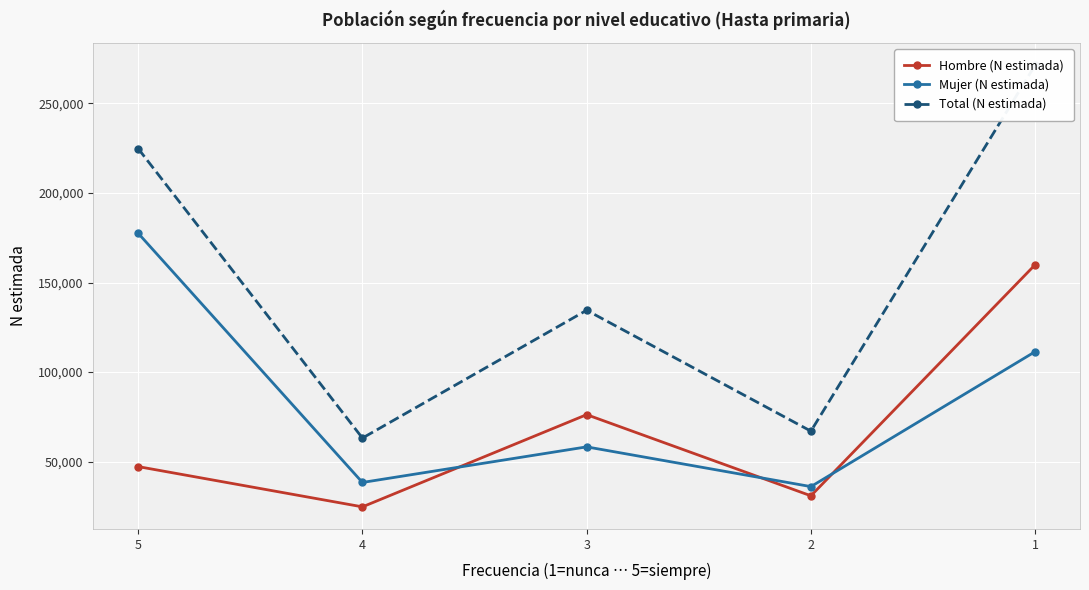

How many values in the Hombre (N estimada) series exceed 47257?

2